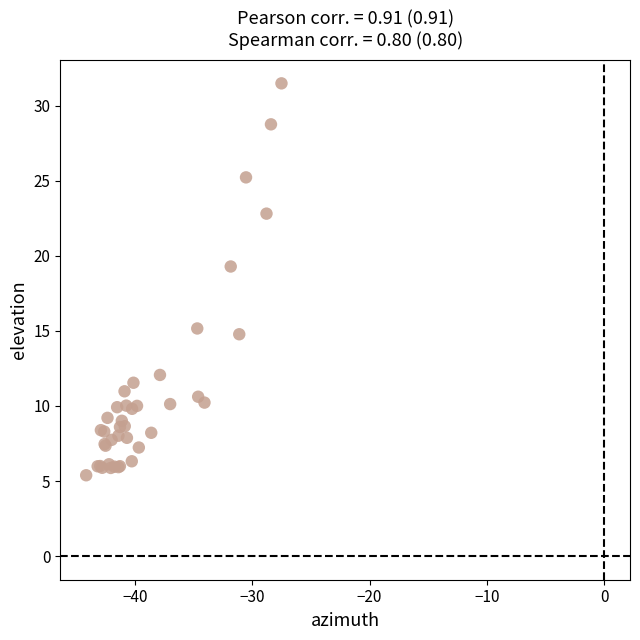

What Y value in the scatter plot is closest to 18?

19.3